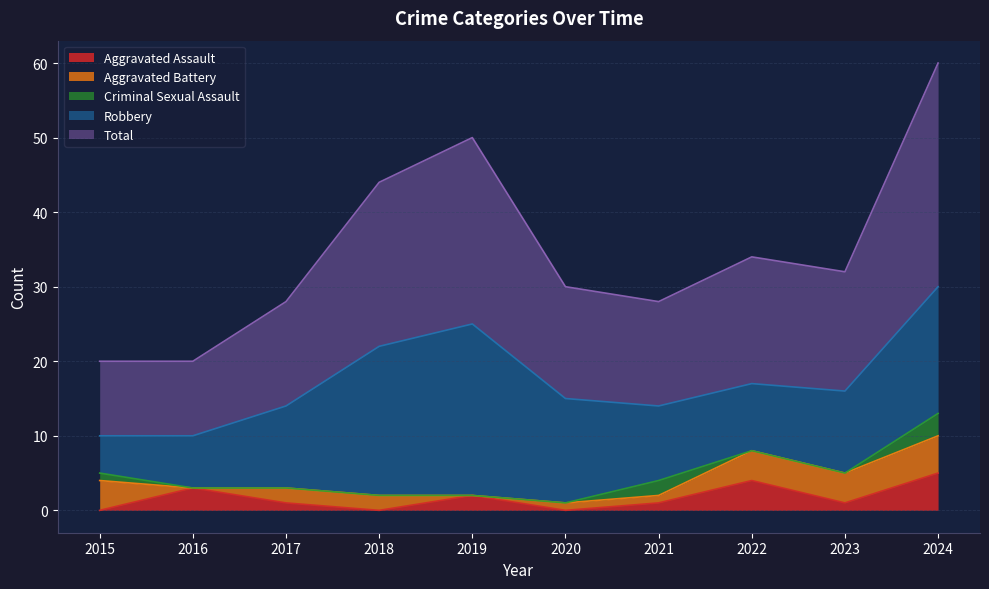

Which series has the largest total across all categories?

Total